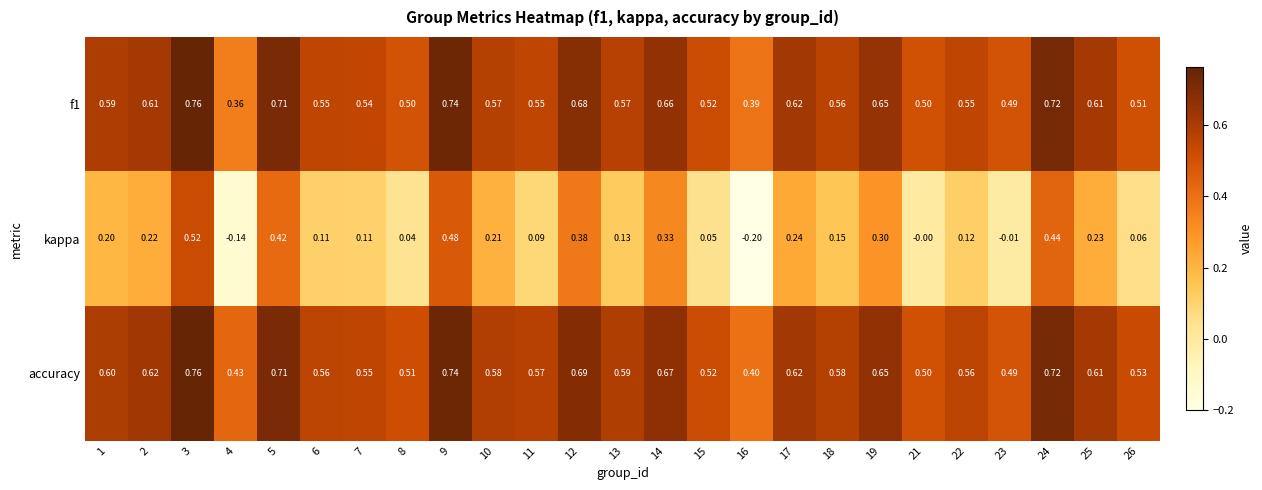

Between 6 and 21, which series saw the biggest shift?

kappa